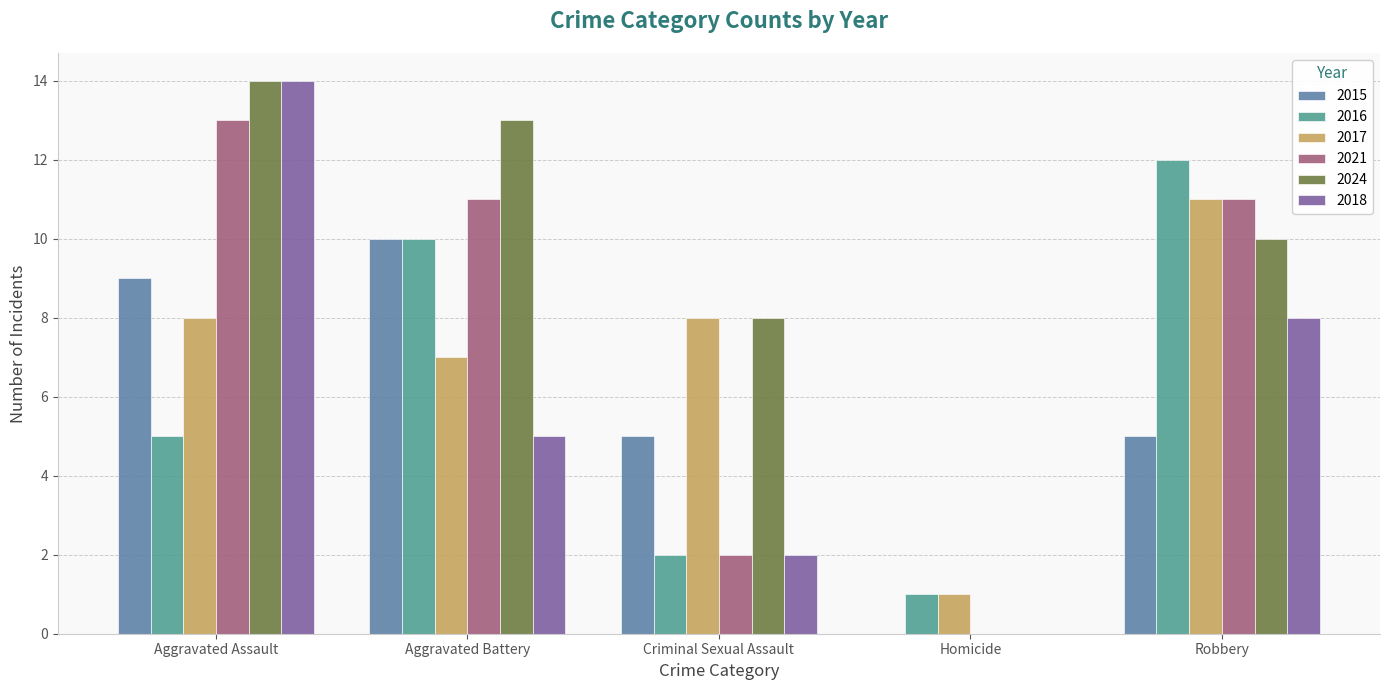

Is the value of 2017 at Aggravated Battery greater than the value of 2016 at Aggravated Battery?

No